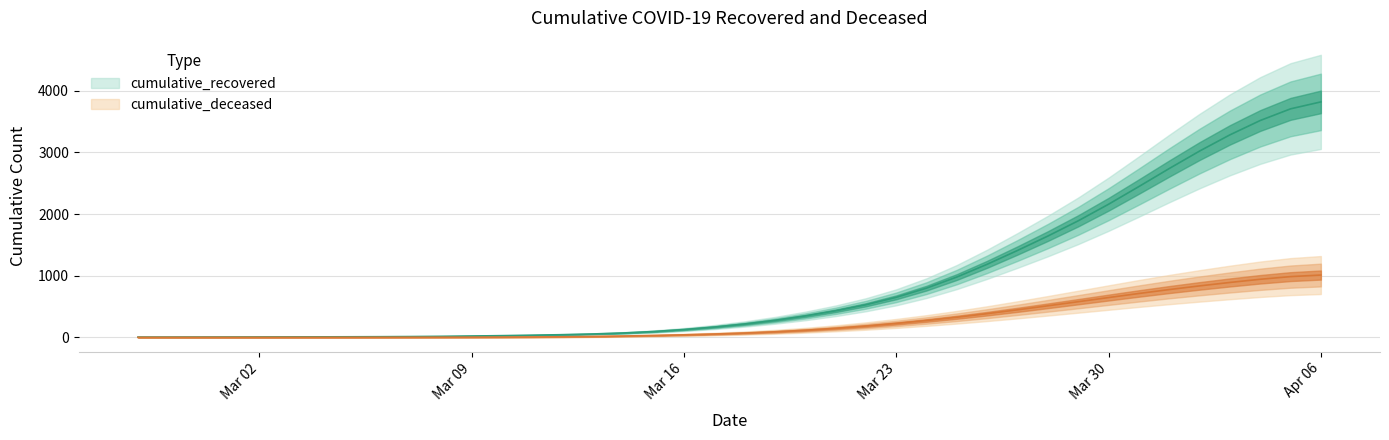

True or false: cumulative_deceased and cumulative_recovered intersect in this chart.

False